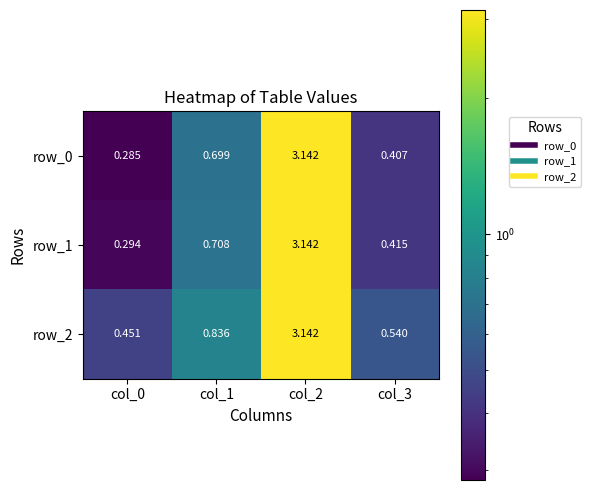

Is the value of row_1 at col_2 greater than the value of row_2 at col_1?

Yes